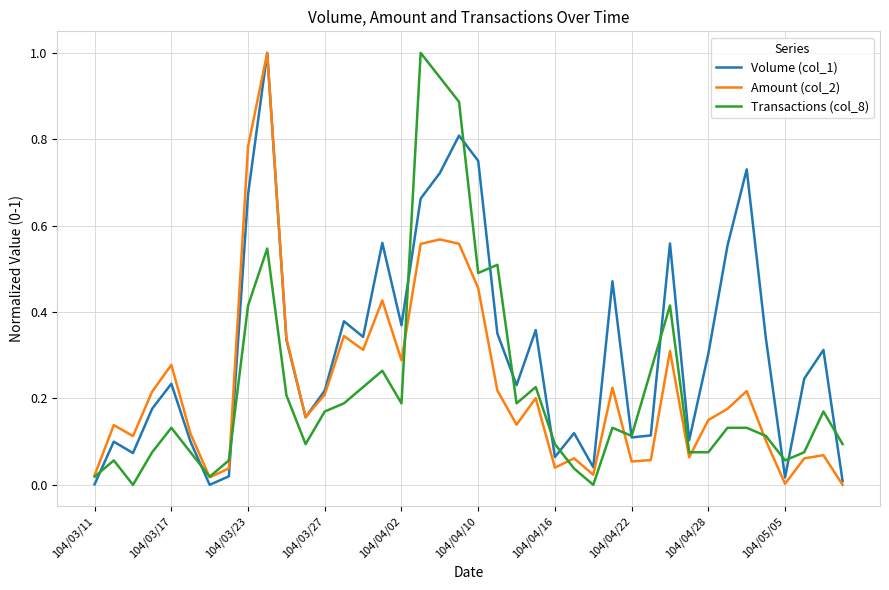

Which series has the largest total across all categories?

Volume (col_1)